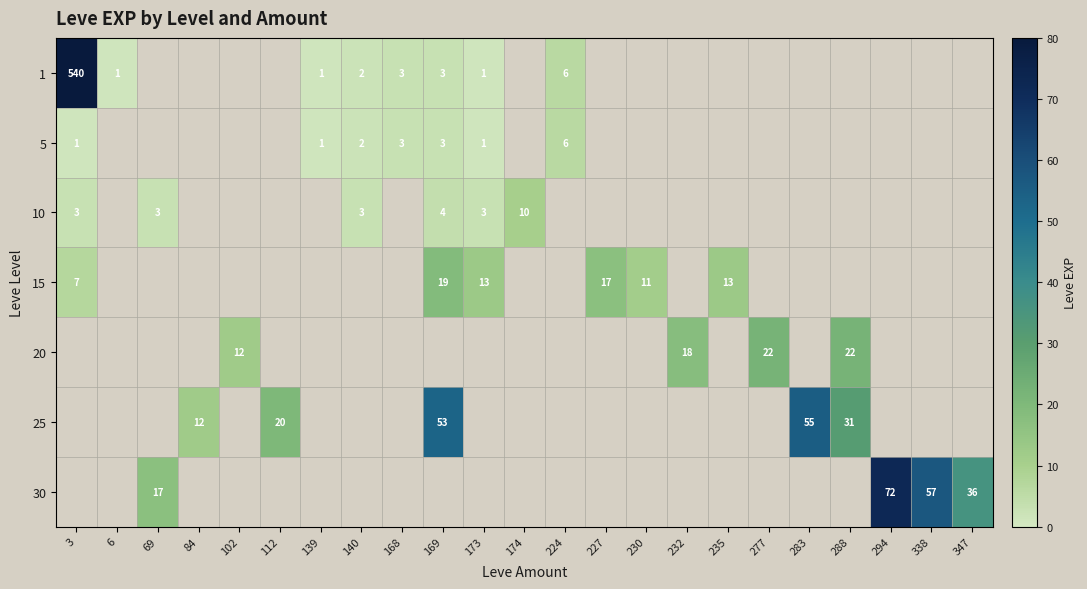

Which has a higher value, 102 or 294?

294